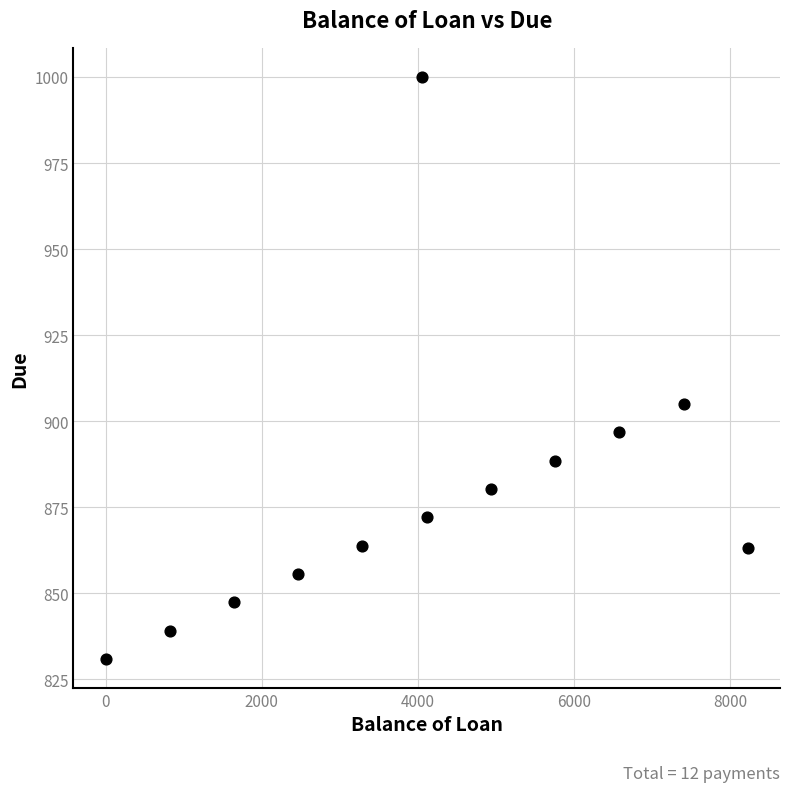

What is the average X value?

4108.3